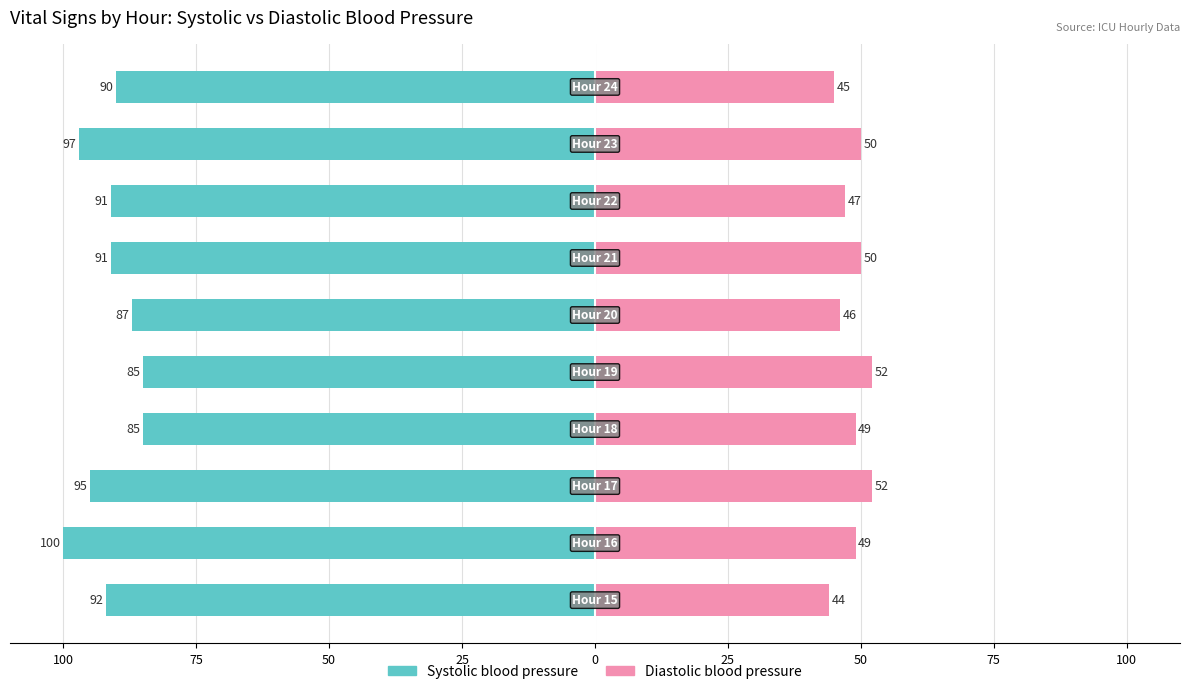

Reading left to right, extract all data points from this chart.

Systolic blood pressure: 125=-92	100=-100	75=-95	50=-85	25=-85	0=-87	25=-91	50=-91	75=-97	100=-90
Diastolic blood pressure: 125=44	100=49	75=52	50=49	25=52	0=46	25=50	50=47	75=50	100=45